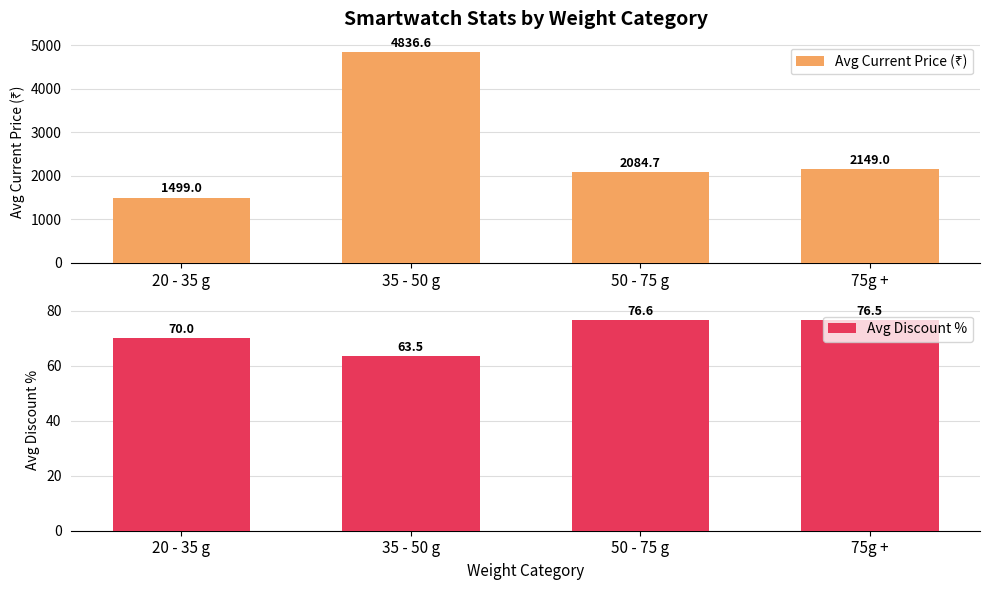

At which category does the chart reach its peak across all series?

35 - 50 g